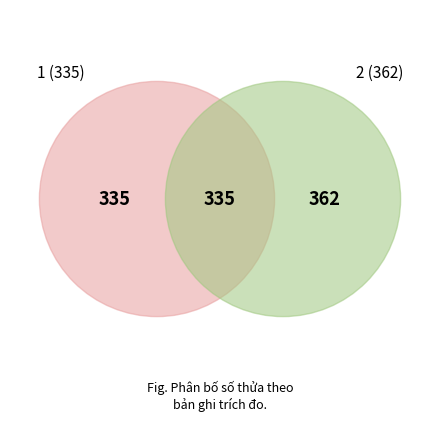

Does 2 represent more than half of the total?

Yes